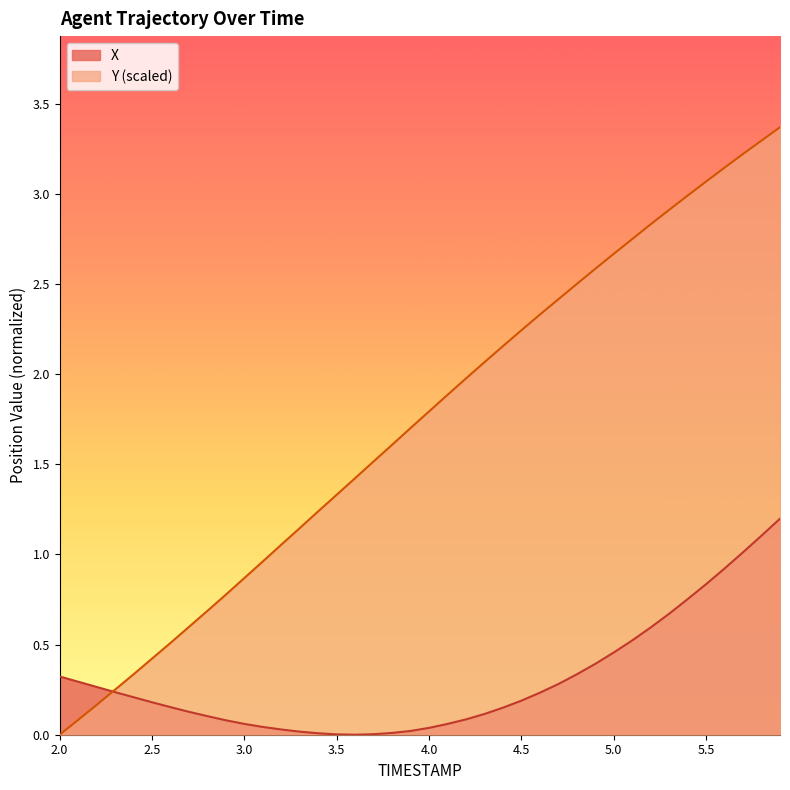

Which series has the largest range (max minus min)?

Y (scaled)